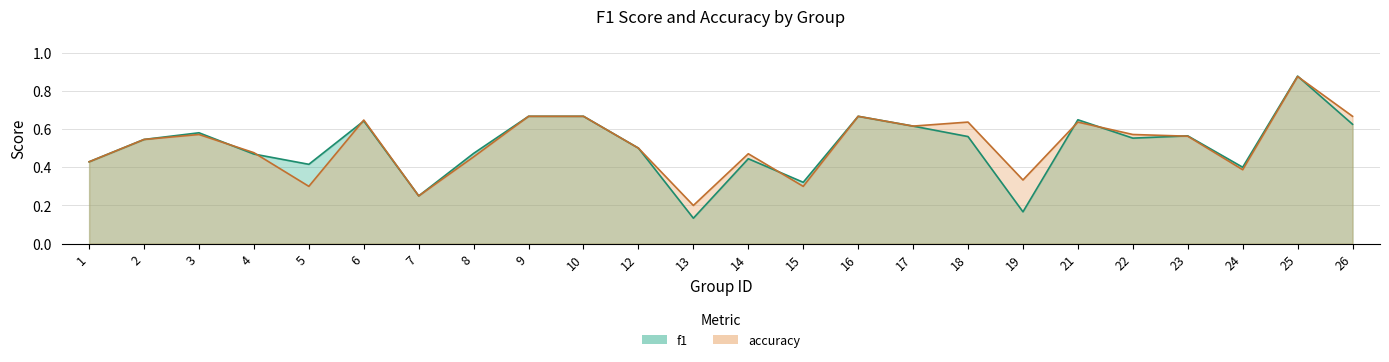

Rank the series by their average value, from lowest to highest.

f1, accuracy